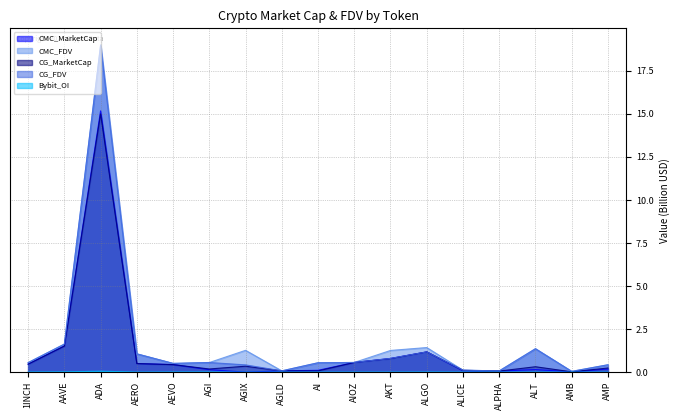

Reading right to left, extract all data points from this chart.

CMC_MarketCap: AMP=0.2	AMB=0.0	ALT=0.1	ALPHA=0.1	ALICE=0.1	ALGO=1.2	AKT=0.8	AIOZ=0.6	AI=0.1	AGLD=0.1	AGIX=0.0	AGI=0.1	AEVO=0.4	AERO=0.5	ADA=15.2	AAVE=1.5	1INCH=0.5
CMC_FDV: AMP=0.4	AMB=0.0	ALT=1.4	ALPHA=0.1	ALICE=0.1	ALGO=1.4	AKT=1.3	AIOZ=0.6	AI=0.5	AGLD=0.1	AGIX=1.3	AGI=0.6	AEVO=0.5	AERO=1.1	ADA=19.0	AAVE=1.6	1INCH=0.6
CG_MarketCap: AMP=0.2	AMB=0.0	ALT=0.3	ALPHA=0.1	ALICE=0.1	ALGO=1.2	AKT=0.8	AIOZ=0.6	AI=0.1	AGLD=0.1	AGIX=0.3	AGI=0.2	AEVO=0.4	AERO=0.5	ADA=15.0	AAVE=1.5	1INCH=0.5
CG_FDV: AMP=0.4	AMB=0.0	ALT=1.4	ALPHA=0.1	ALICE=0.1	ALGO=1.2	AKT=0.8	AIOZ=0.6	AI=0.5	AGLD=0.1	AGIX=0.4	AGI=0.6	AEVO=0.5	AERO=1.1	ADA=19.0	AAVE=1.6	1INCH=0.6
Bybit_OI: AMP=0.0	AMB=0.0	ALT=0.0	ALPHA=0.0	ALICE=0.0	ALGO=0.0	AKT=0.0	AIOZ=0.0	AI=0.0	AGLD=0.0	AGIX=0.0	AGI=0.0	AEVO=0.0	AERO=0.0	ADA=0.1	AAVE=0.0	1INCH=0.0